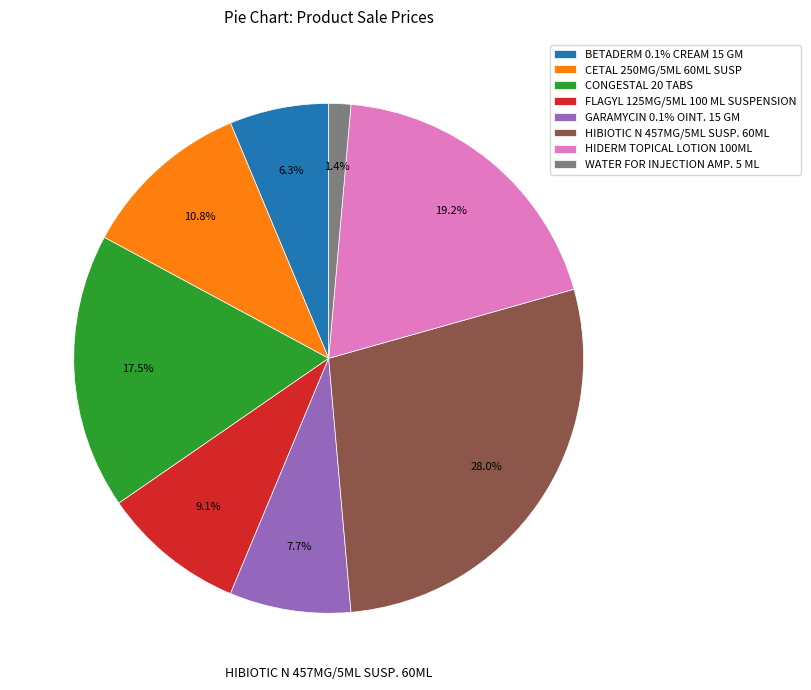

Which has a higher value, GARAMYCIN 0.1% OINT. 15 GM or CETAL 250MG/5ML 60ML SUSP?

CETAL 250MG/5ML 60ML SUSP